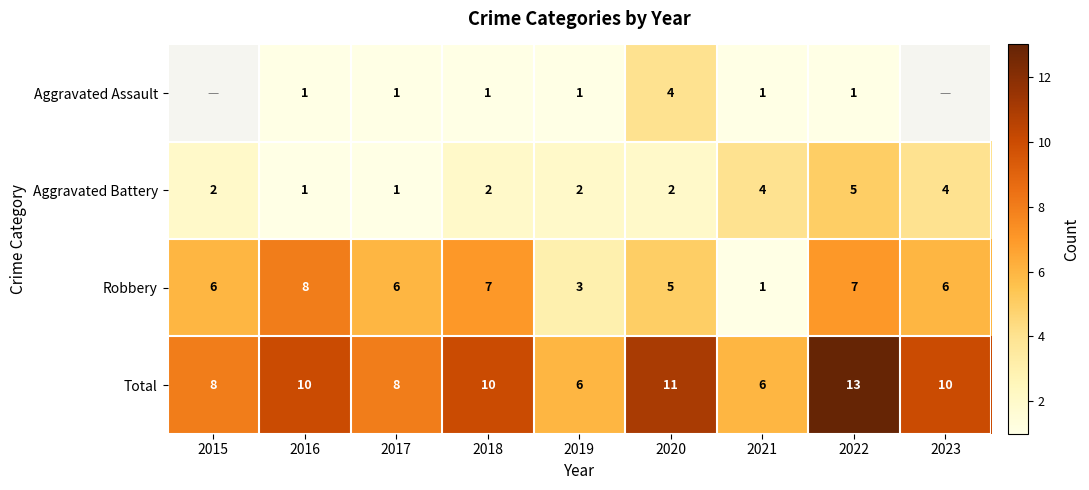

What is the total value across all series at 2017?

16.0